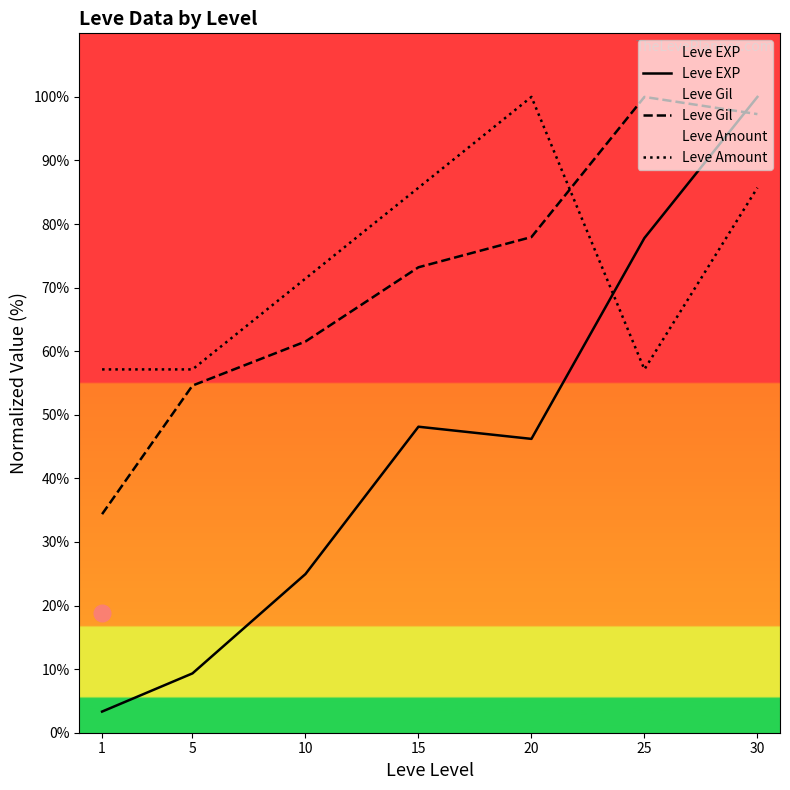

What is the value of the Leve EXP point at the 7th from the left?

100.0